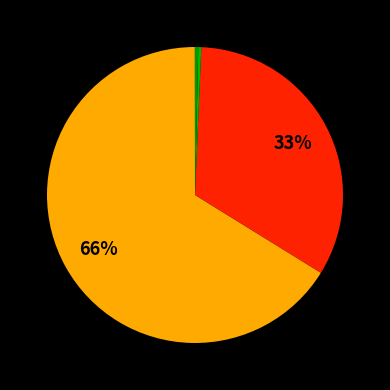

To the nearest percent, what is the average slice percentage?

20%